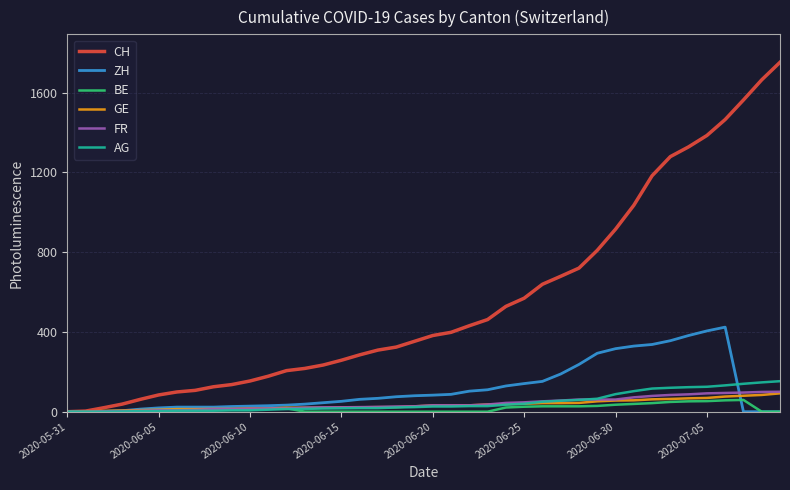

Which series has the largest range (max minus min)?

CH